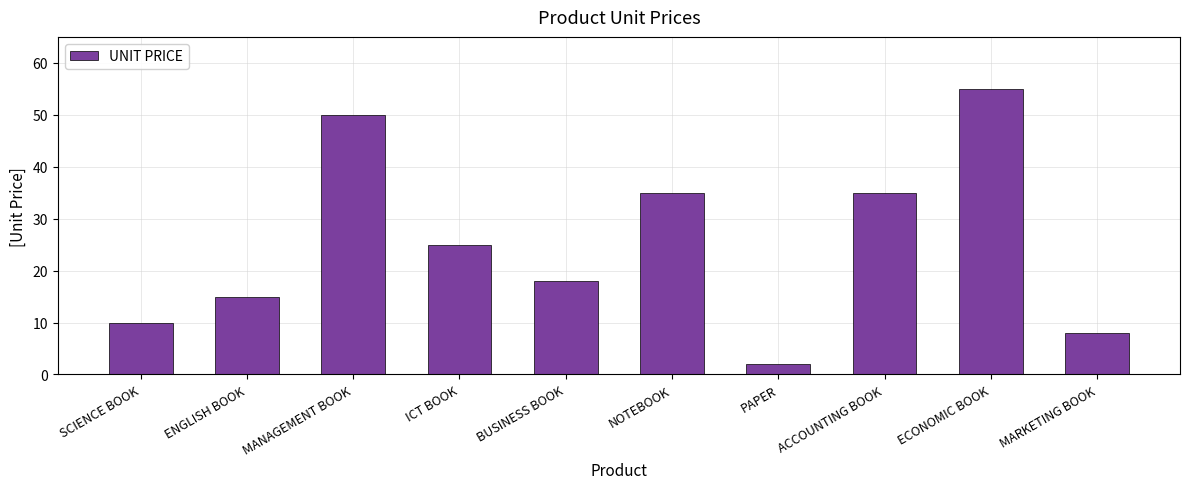

Does the chart contain any negative values?

No